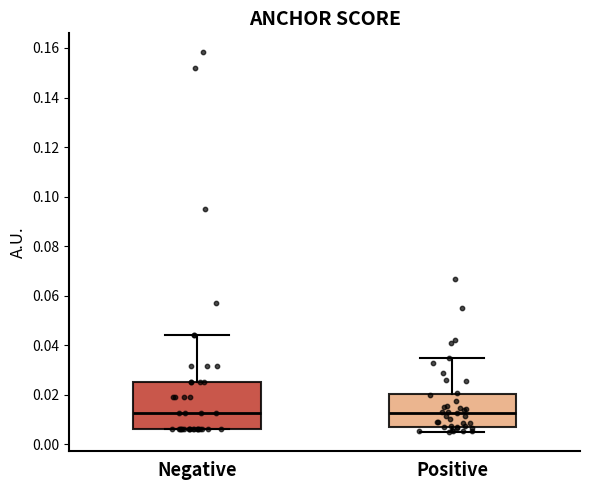

Where does the median line of the box for Negative sit on the y-axis? The values are not printed on the chart, so give them approximately, as read against the axis.

0.012